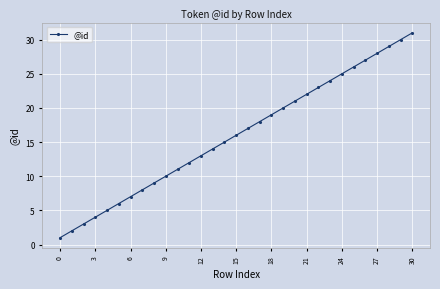

True or false: the data has more than 0 interior local peaks.

False